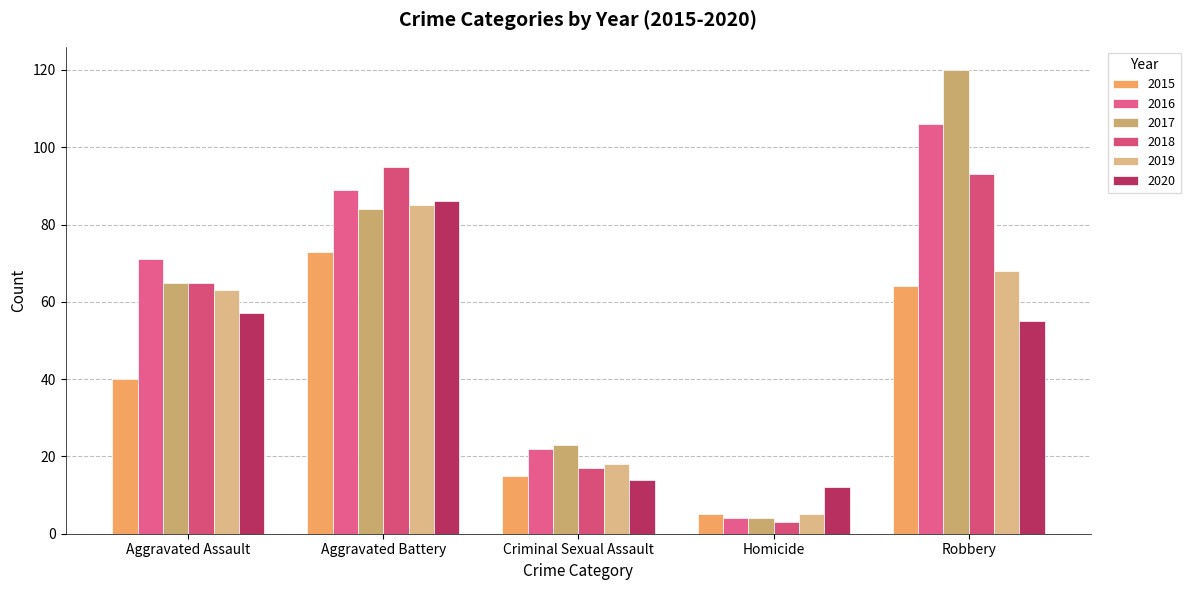

What is the value of the 2016 bar at the 4th from the left?

4